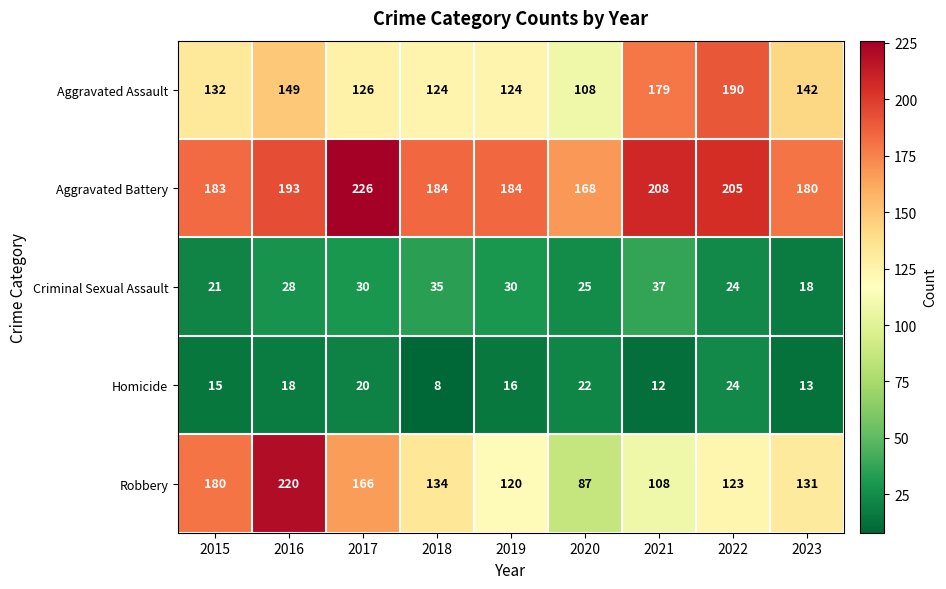

What is the maximum value shown in the chart?

226